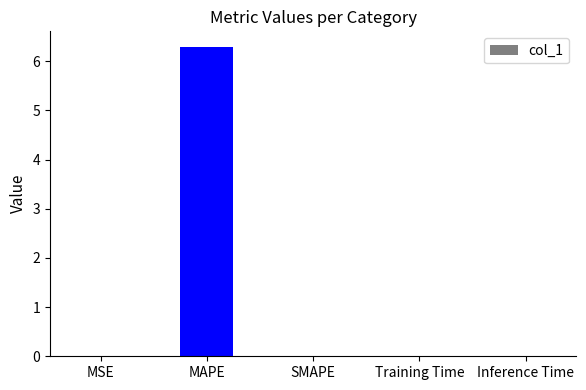

What is the sum of all values?

6.3